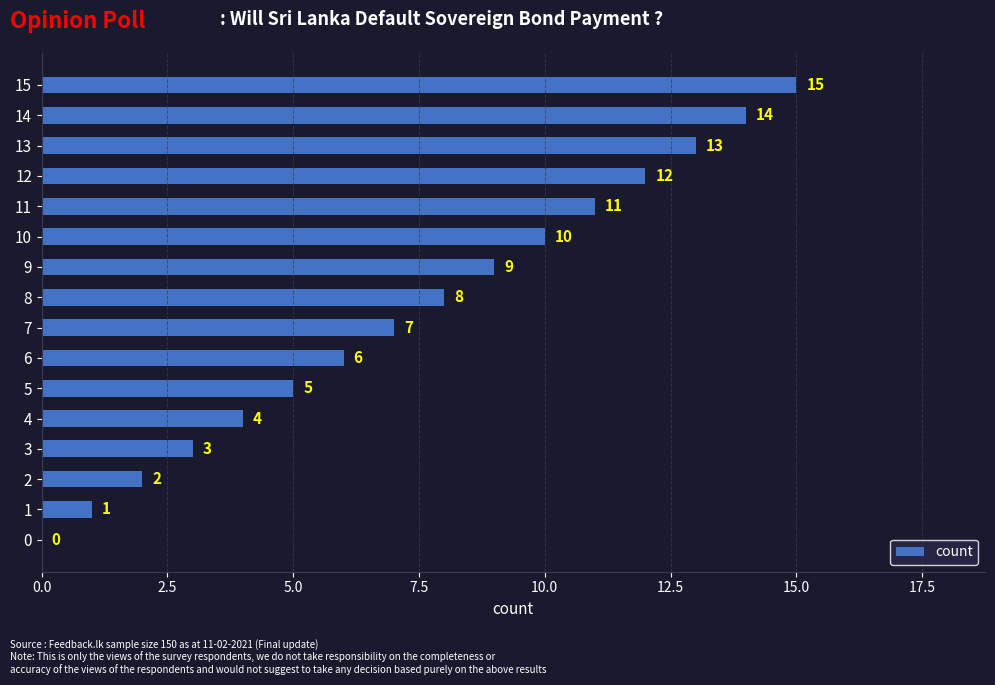

How many categories are shown in the chart?

16